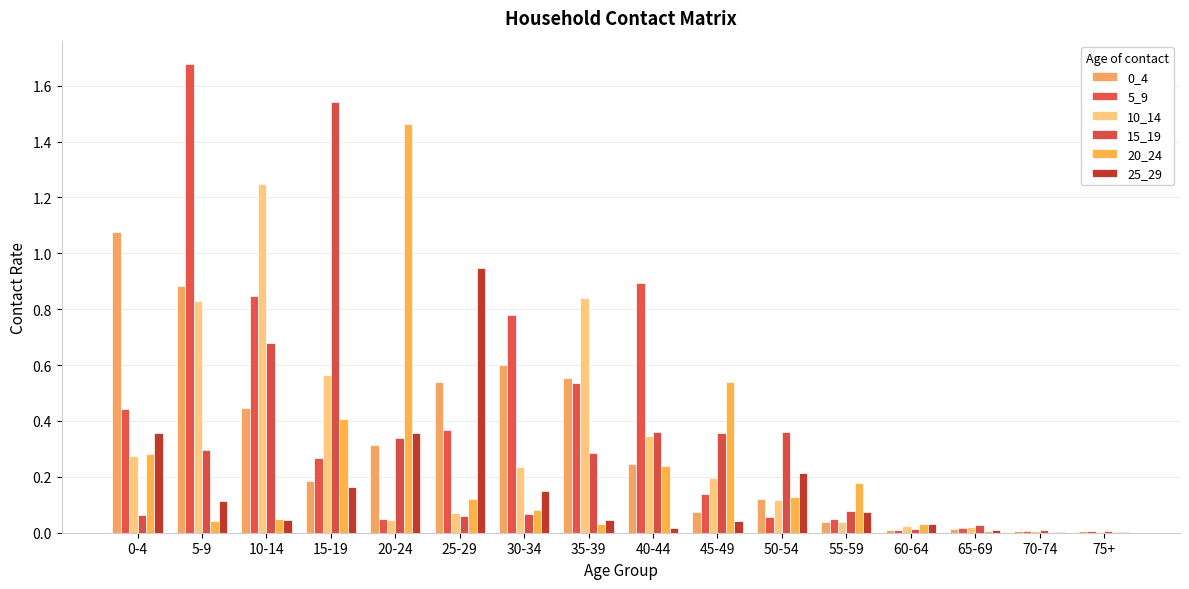

What is the average value of the 20_24 series?

0.2